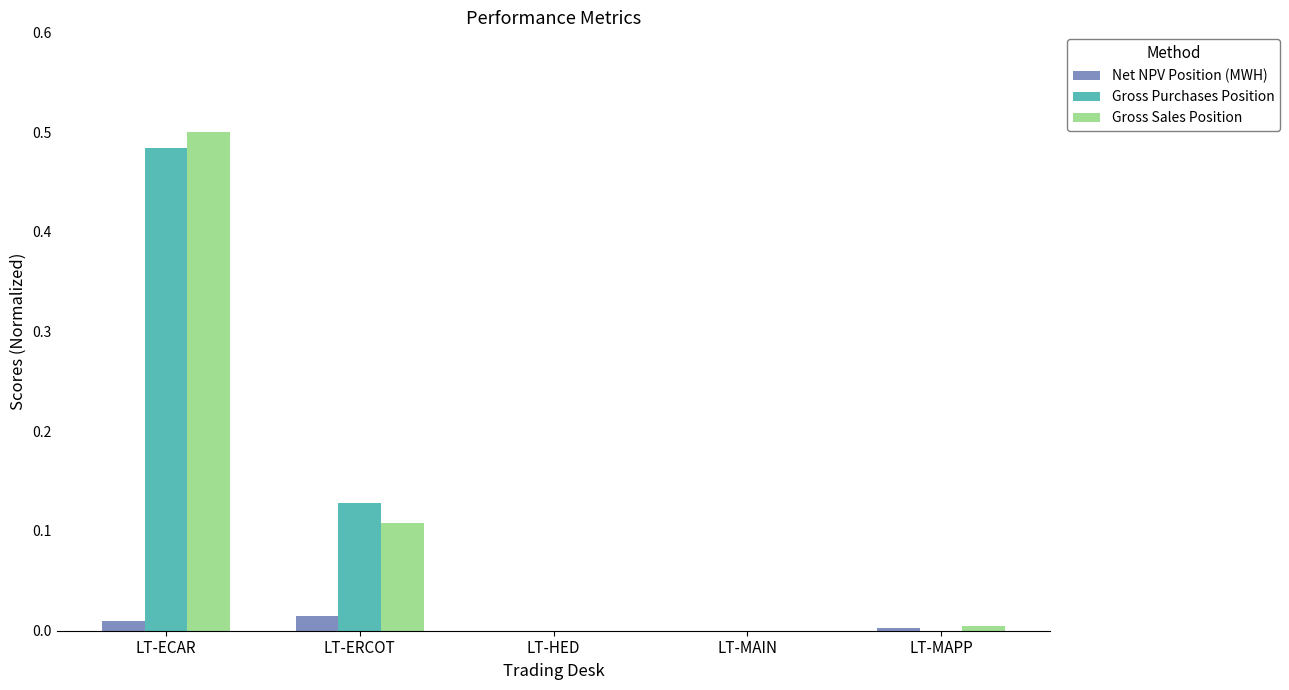

Which series changed the most between LT-ERCOT and LT-HED?

Gross Purchases Position